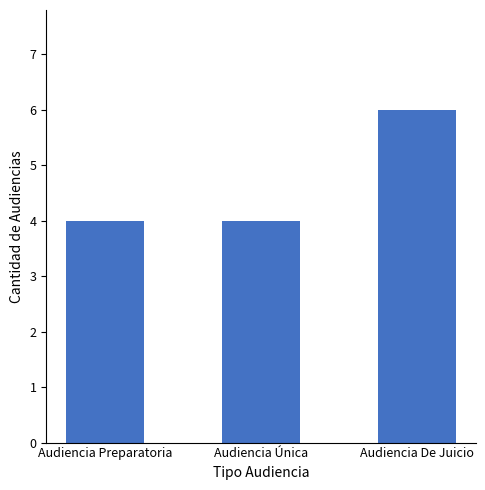

The value at Audiencia Preparatoria is 4. True or false?

True